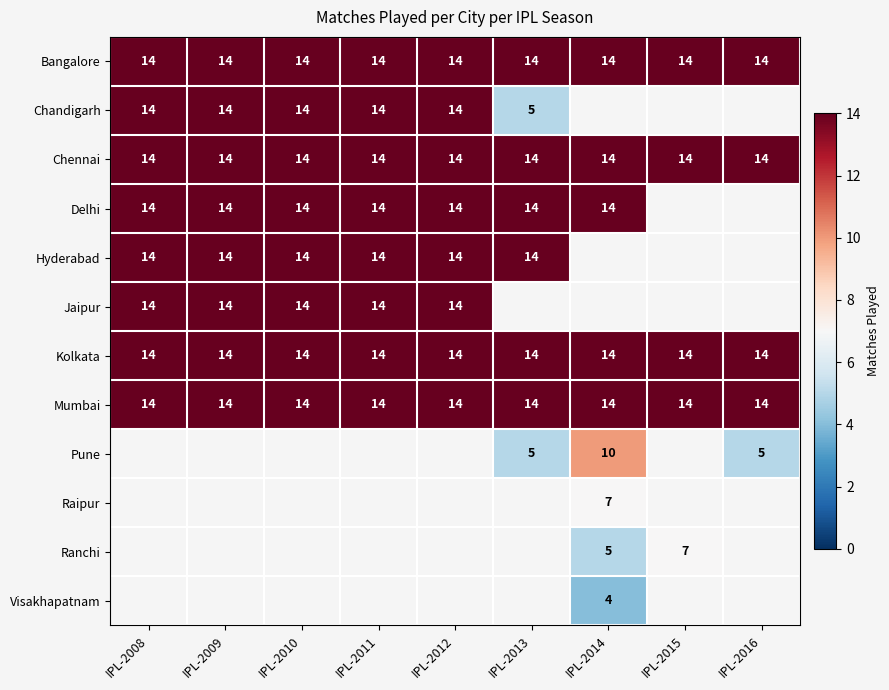

What value does the Bangalore series have at IPL-2016?

14